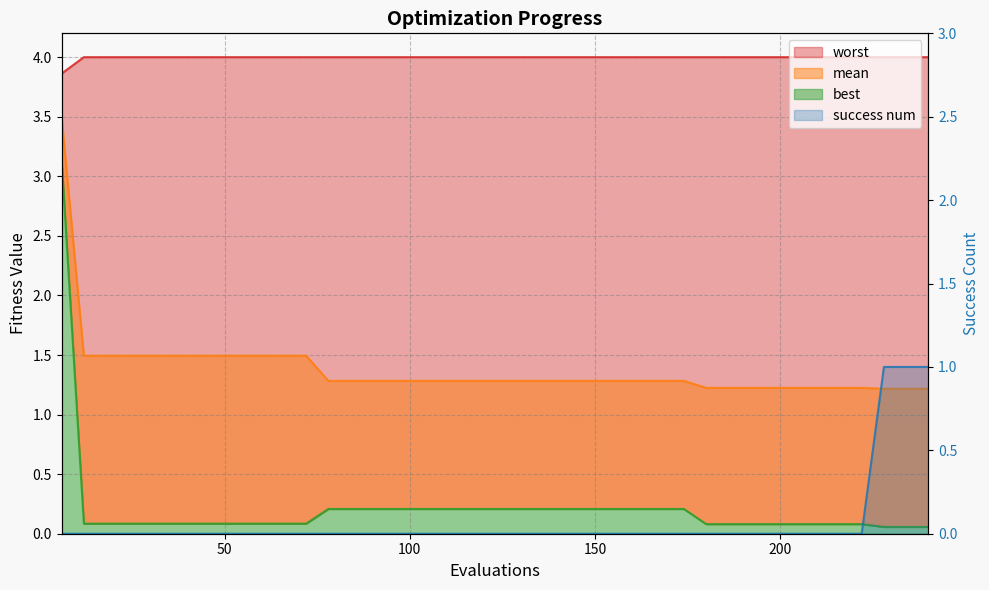

Reading right to left, extract all data points from this chart.

mean: 240=1.2	234=1.2	228=1.2	222=1.2	216=1.2	210=1.2	204=1.2	198=1.2	192=1.2	186=1.2	180=1.2	174=1.3	168=1.3	162=1.3	156=1.3	150=1.3	144=1.3	138=1.3	132=1.3	126=1.3	120=1.3	114=1.3	108=1.3	102=1.3	96=1.3	90=1.3	84=1.3	78=1.3	72=1.5	66=1.5	60=1.5	54=1.5	48=1.5	42=1.5	36=1.5	30=1.5	24=1.5	18=1.5	12=1.5	6=3.5
best: 240=0.1	234=0.1	228=0.1	222=0.1	216=0.1	210=0.1	204=0.1	198=0.1	192=0.1	186=0.1	180=0.1	174=0.2	168=0.2	162=0.2	156=0.2	150=0.2	144=0.2	138=0.2	132=0.2	126=0.2	120=0.2	114=0.2	108=0.2	102=0.2	96=0.2	90=0.2	84=0.2	78=0.2	72=0.1	66=0.1	60=0.1	54=0.1	48=0.1	42=0.1	36=0.1	30=0.1	24=0.1	18=0.1	12=0.1	6=3.1
worst: 240=4.0	234=4.0	228=4.0	222=4.0	216=4.0	210=4.0	204=4.0	198=4.0	192=4.0	186=4.0	180=4.0	174=4.0	168=4.0	162=4.0	156=4.0	150=4.0	144=4.0	138=4.0	132=4.0	126=4.0	120=4.0	114=4.0	108=4.0	102=4.0	96=4.0	90=4.0	84=4.0	78=4.0	72=4.0	66=4.0	60=4.0	54=4.0	48=4.0	42=4.0	36=4.0	30=4.0	24=4.0	18=4.0	12=4.0	6=3.9
success num: 240=1.0	234=1.0	228=1.0	222=0.0	216=0.0	210=0.0	204=0.0	198=0.0	192=0.0	186=0.0	180=0.0	174=0.0	168=0.0	162=0.0	156=0.0	150=0.0	144=0.0	138=0.0	132=0.0	126=0.0	120=0.0	114=0.0	108=0.0	102=0.0	96=0.0	90=0.0	84=0.0	78=0.0	72=0.0	66=0.0	60=0.0	54=0.0	48=0.0	42=0.0	36=0.0	30=0.0	24=0.0	18=0.0	12=0.0	6=0.0